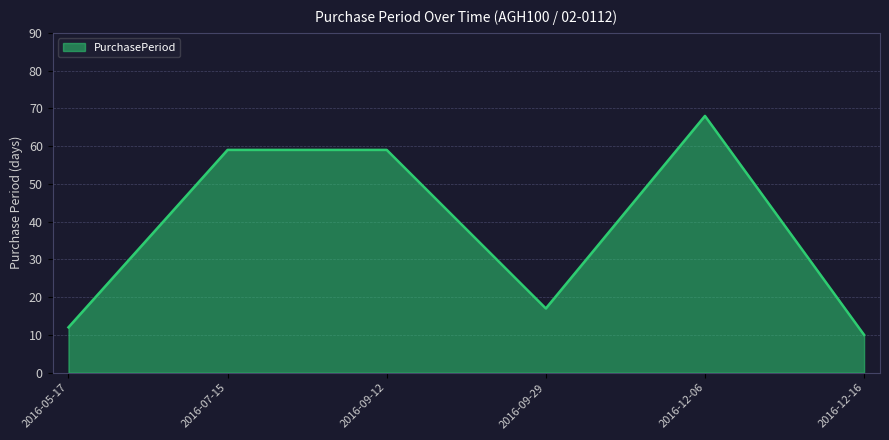

How many lines are shown in the chart?

1